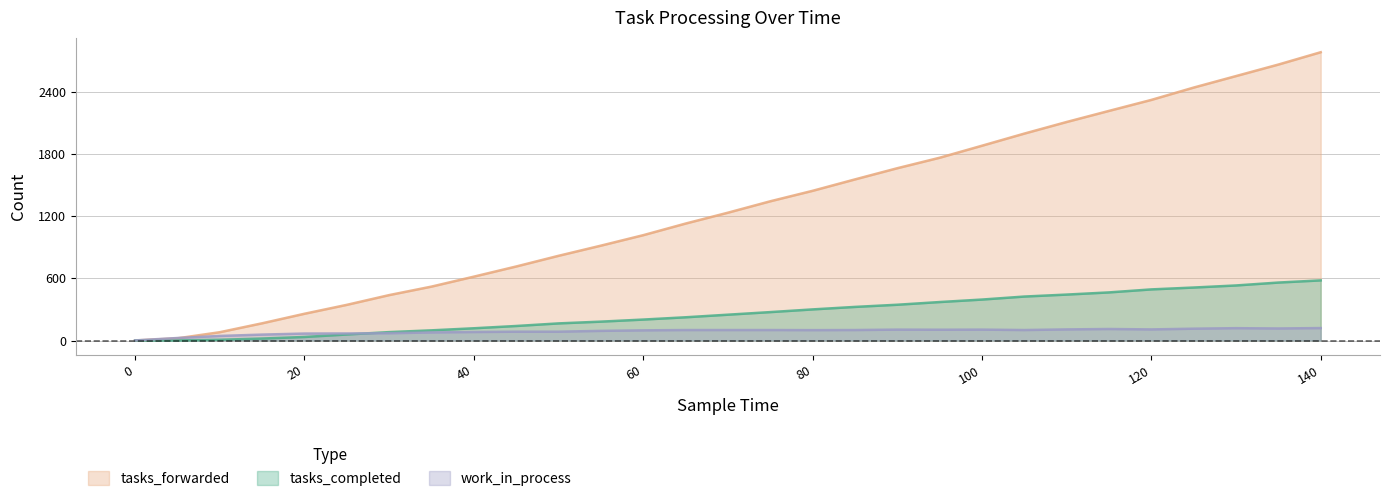

Reading right to left, what are all the values shown in this chart?

tasks_completed: 140=580	135=559	130=531	125=511	120=493	115=464	110=443	105=424	100=395	95=371	90=345	85=324	80=300	75=274	70=249	65=224	60=202	55=182	50=165	45=140	40=118	35=98	30=81	25=58	20=34	15=19	10=7	5=1	0=0
tasks_forwarded: 140=2781	135=2662	130=2551	125=2440	120=2321	115=2215	110=2108	105=1996	100=1879	95=1763	90=1662	85=1554	80=1444	75=1343	70=1233	65=1128	60=1016	55=915	50=817	45=714	40=616	35=520	30=438	25=344	20=258	15=166	10=80	5=21	0=0
work_in_process: 140=120	135=116	130=119	125=114	120=107	115=111	110=107	105=101	100=105	95=104	90=105	85=101	80=100	75=101	70=101	65=101	60=98	55=93	50=85	45=85	40=82	35=78	30=70	25=68	20=67	15=57	10=44	5=24	0=1